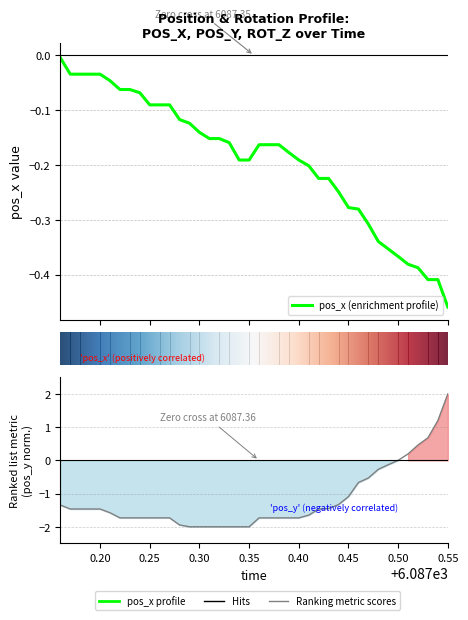

How many values in pos_y are below zero?

35